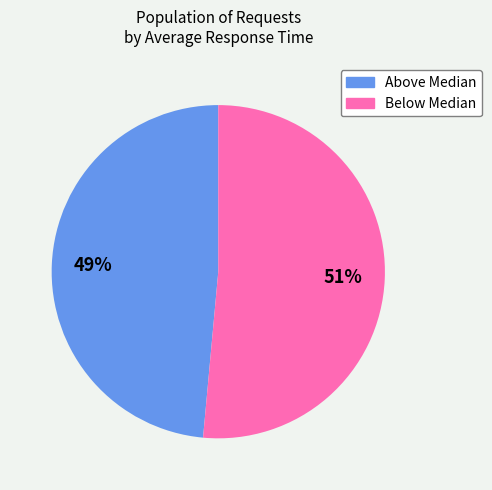

To the nearest percent, what is the average slice percentage?

50%